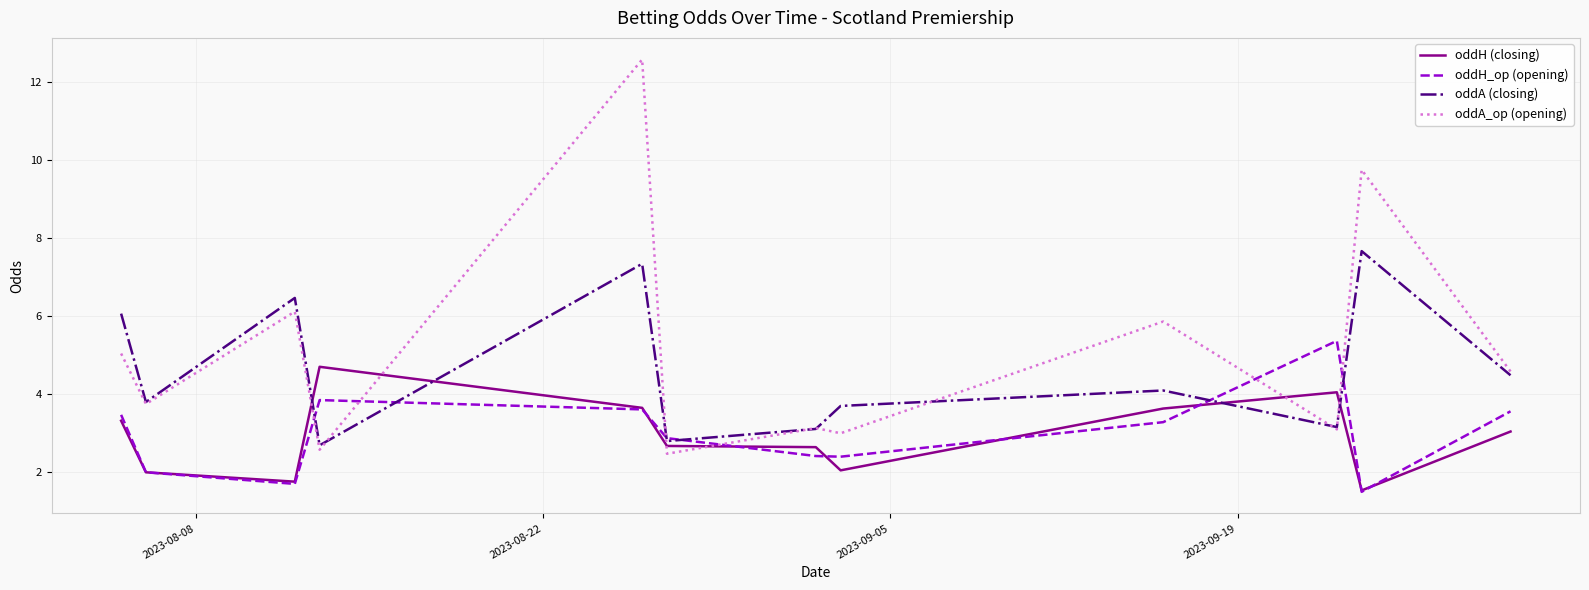

How many values in the oddH (closing) series exceed 3?

6